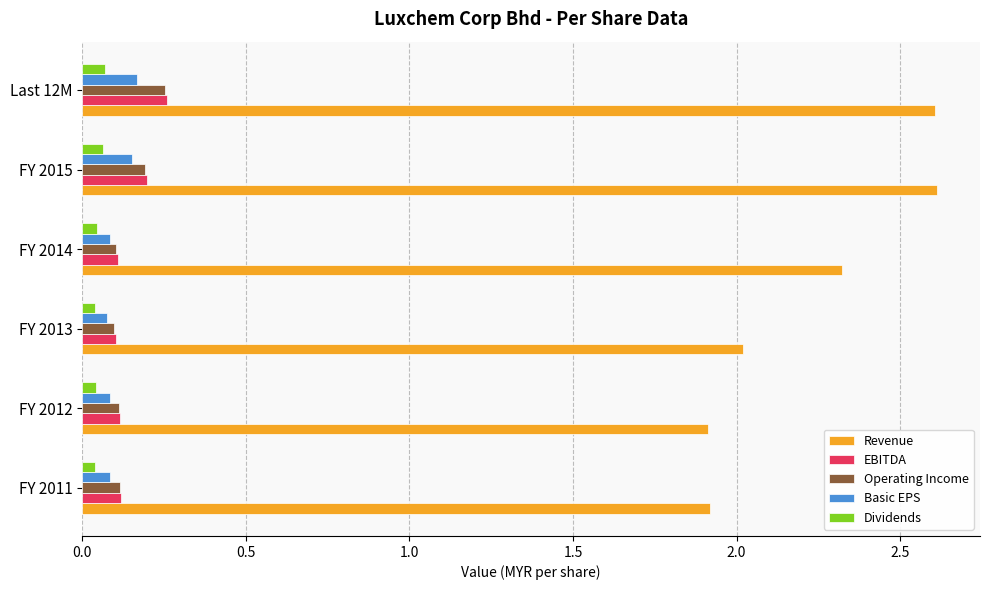

Which series has the largest range (max minus min)?

Revenue